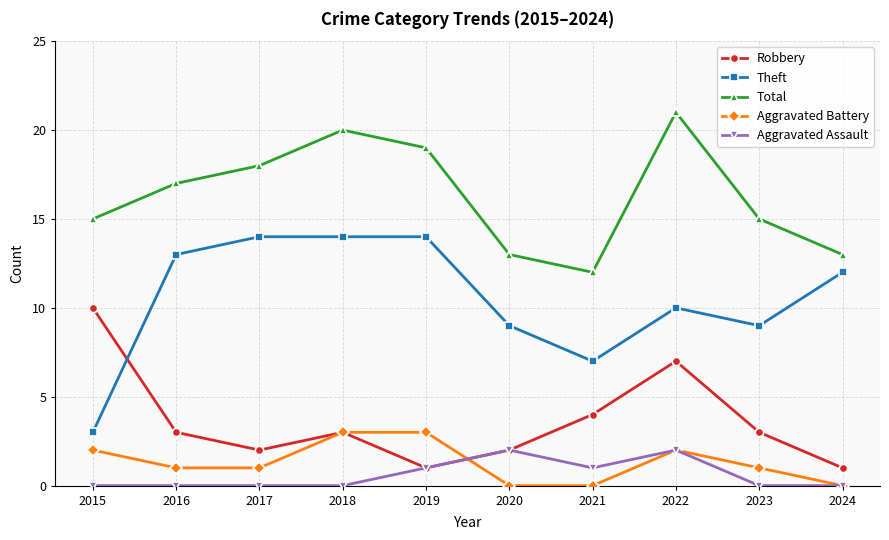

Is it true that Theft equals 15 at 2020?

False